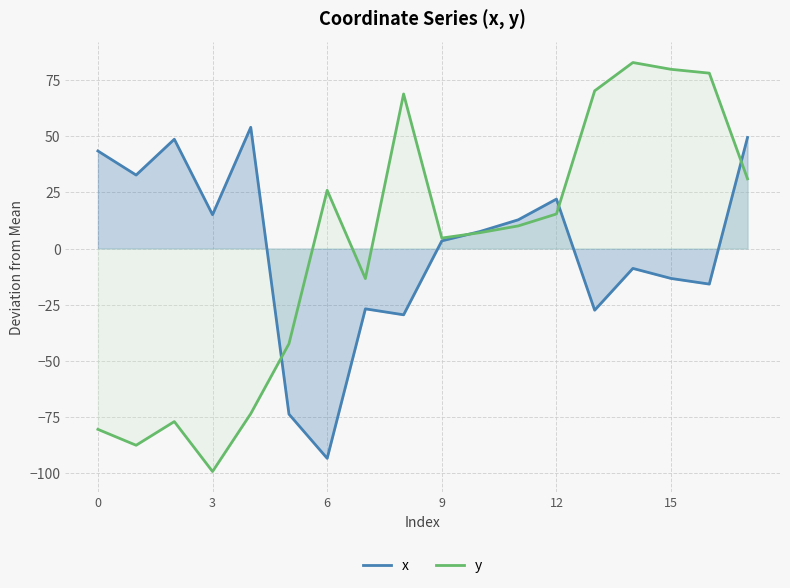

What is the lowest value of the x series?

-93.3